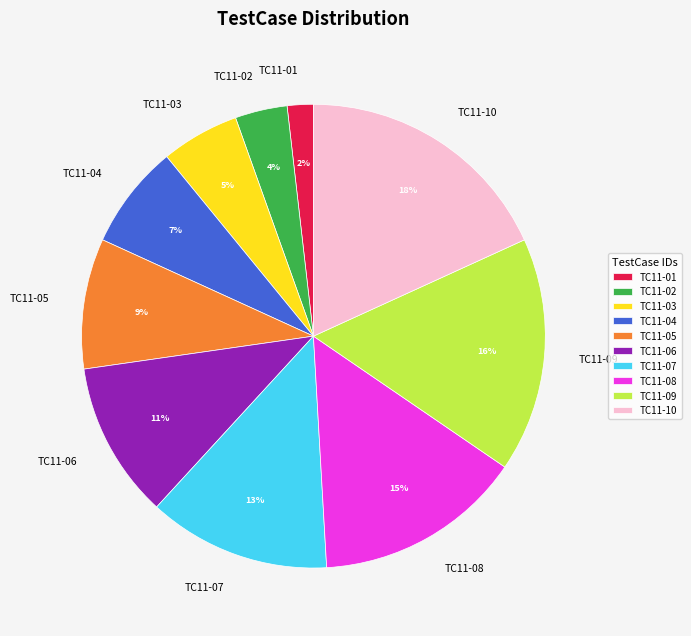

Combined, do TC11-04 and TC11-10 account for over 50%?

No